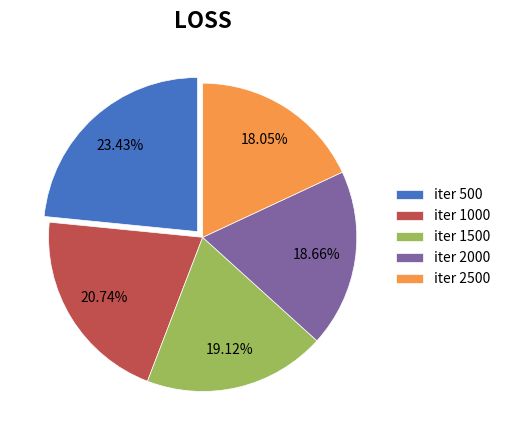

Between iter 1000 and iter 1500, which is larger?

iter 1000